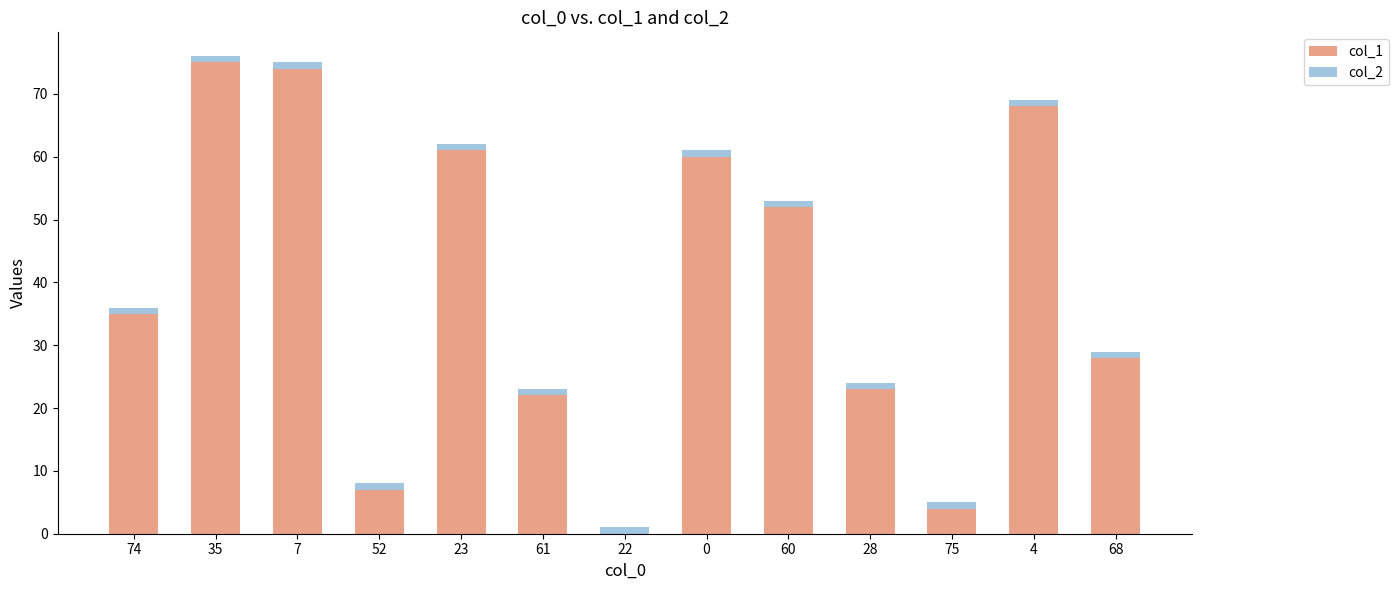

The value of col_1 at 7 is 37. True or false?

False